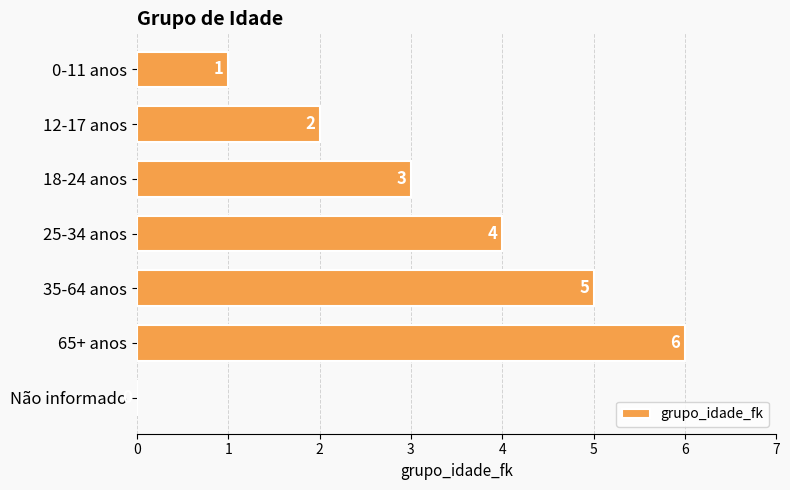

The value at 35-64 anos is 2. True or false?

False